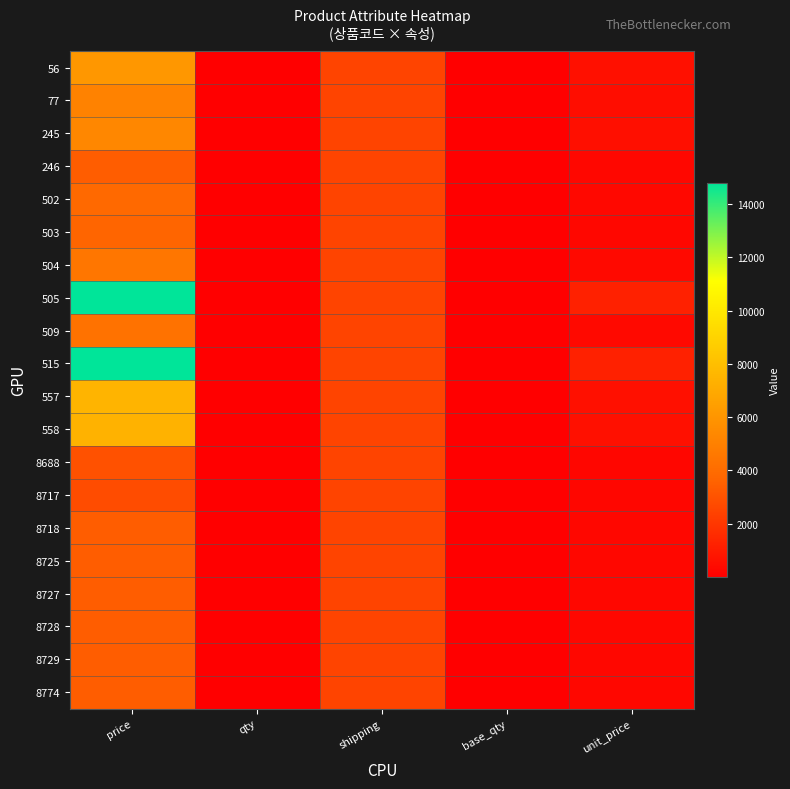

List the series in order of their peak value, highest first.

505, 515, 557, 558, 56, 245, 77, 504, 509, 502, 503, 246, 8718, 8725, 8727, 8728, 8729, 8774, 8688, 8717